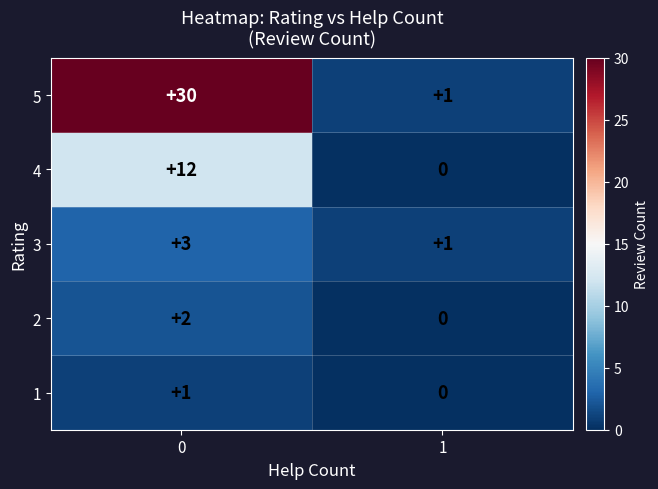

Rank the series by their maximum value, from highest to lowest.

5, 4, 3, 2, 1